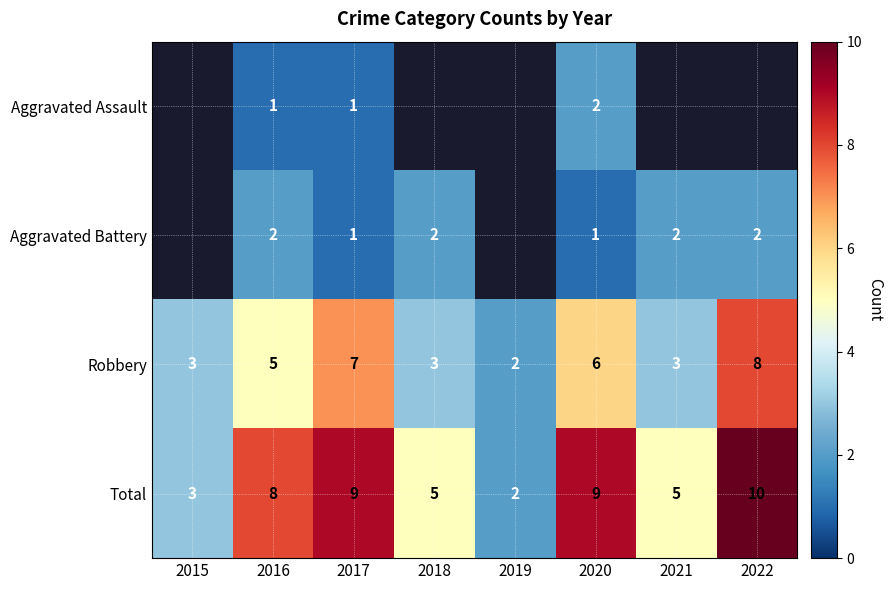

At which label does Total reach its peak?

2022